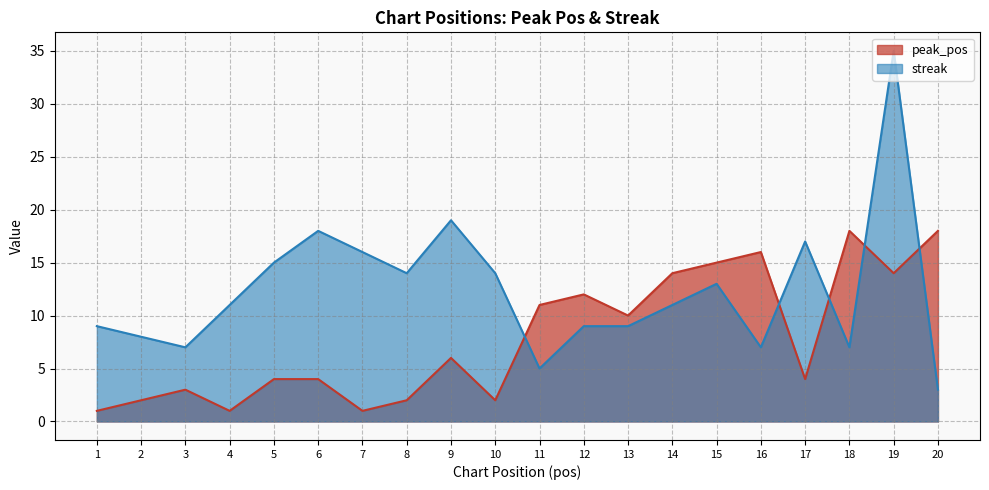

At which category is the sum across all series the highest?

19